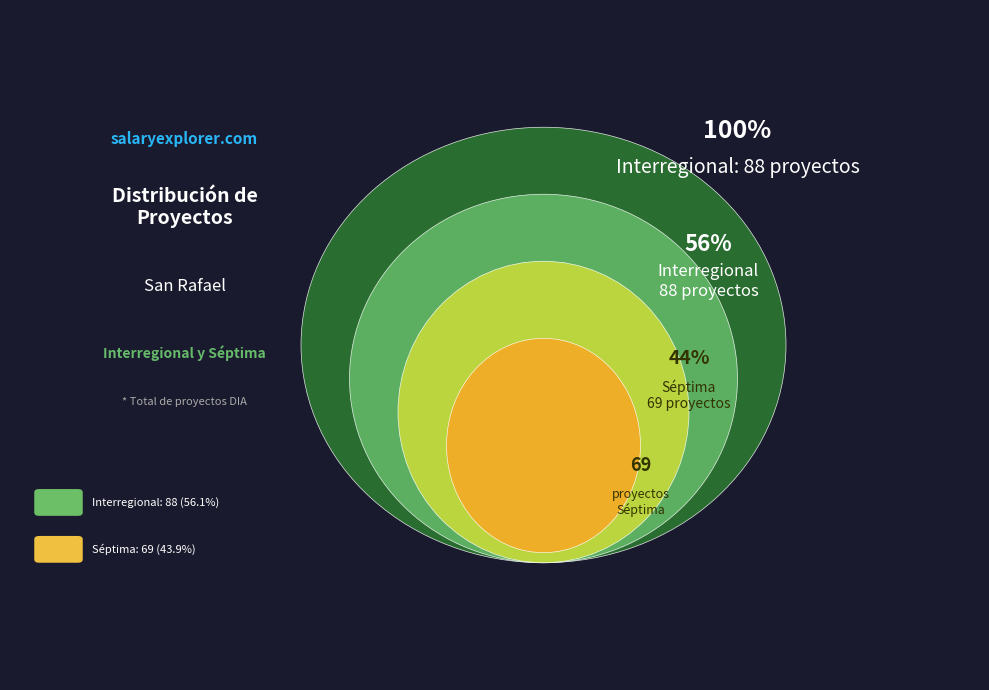

To the nearest percent, what is the combined percentage of Interregional and Séptima?

100%